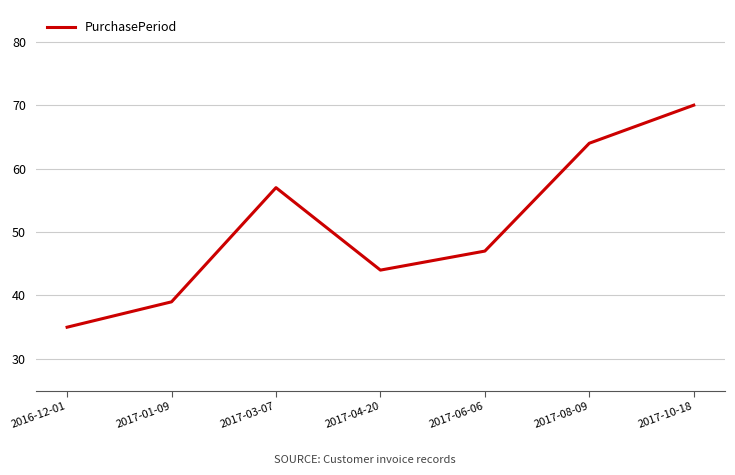

List the labels in order of value, smallest first.

2016-12-01, 2017-01-09, 2017-04-20, 2017-06-06, 2017-03-07, 2017-08-09, 2017-10-18